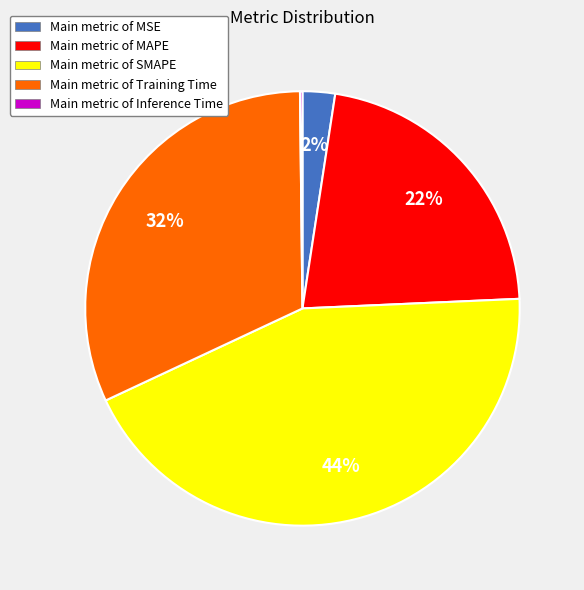

To the nearest percent, what portion does Main metric of Training Time represent?

32%